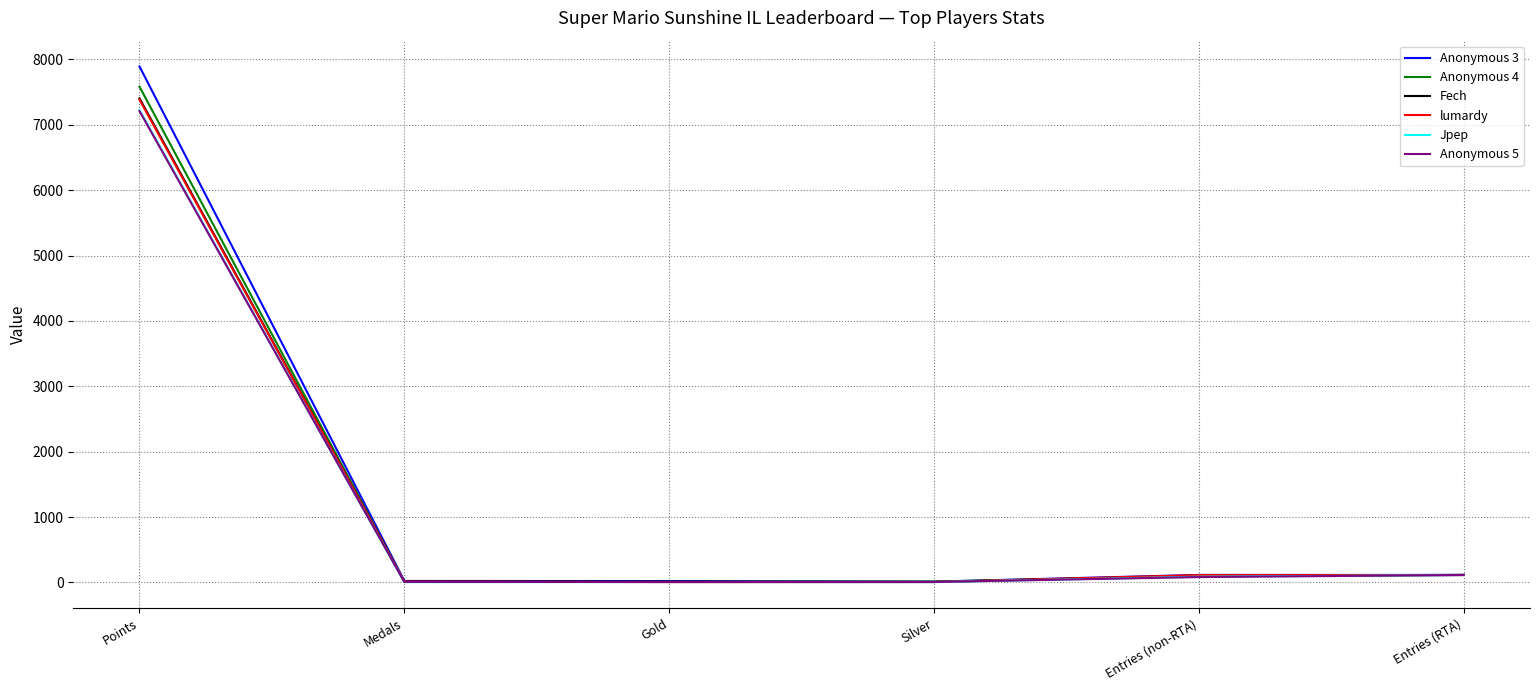

At which category is the sum across all series the highest?

Points